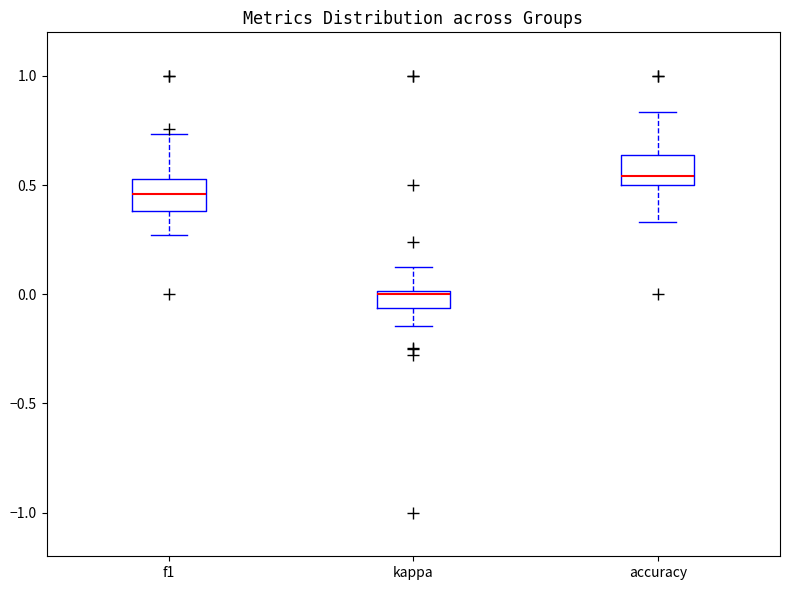

Where does the lower whisker of the box for kappa end on the y-axis? The values are not printed on the chart, so give them approximately, as read against the axis.

-0.15